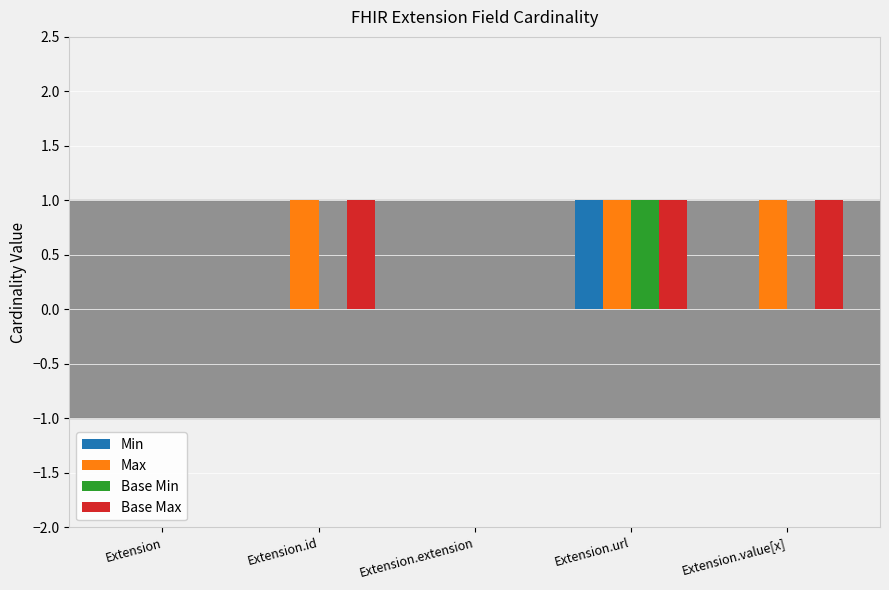

What is the sum of all Base Max values?

3